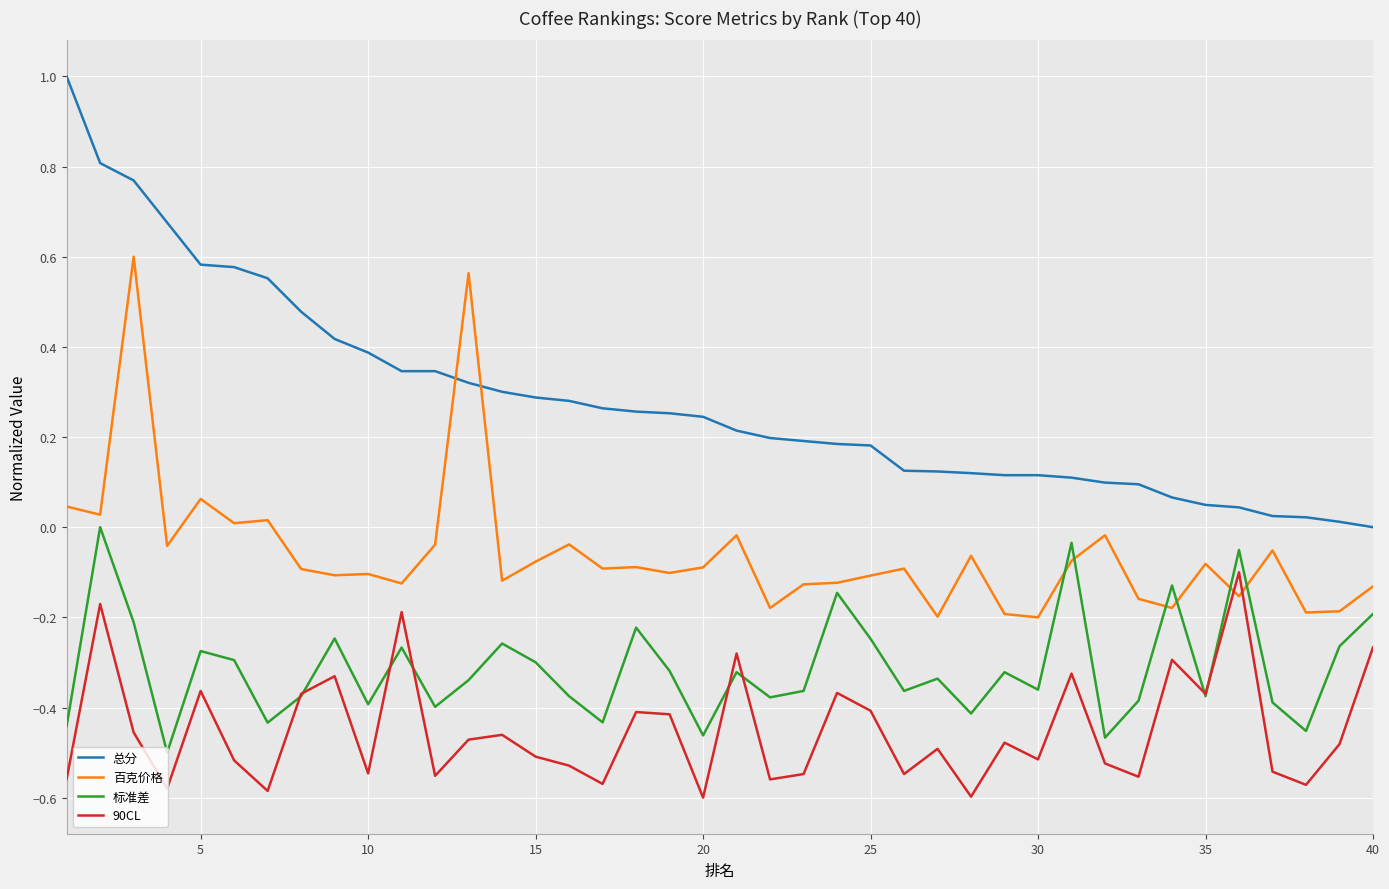

Which series has the largest range (max minus min)?

总分